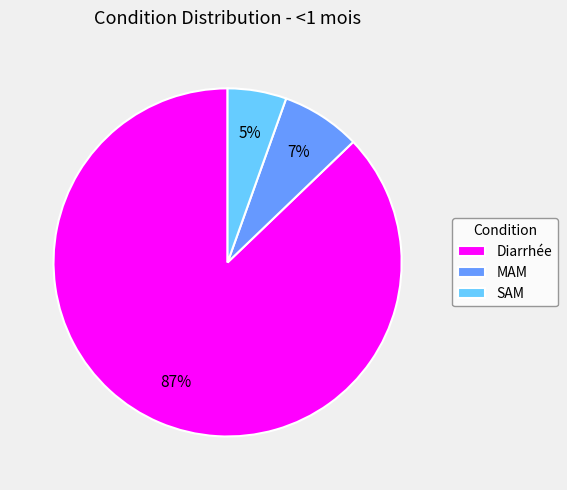

To the nearest percent, what is the combined percentage of MAM and Diarrhée?

95%